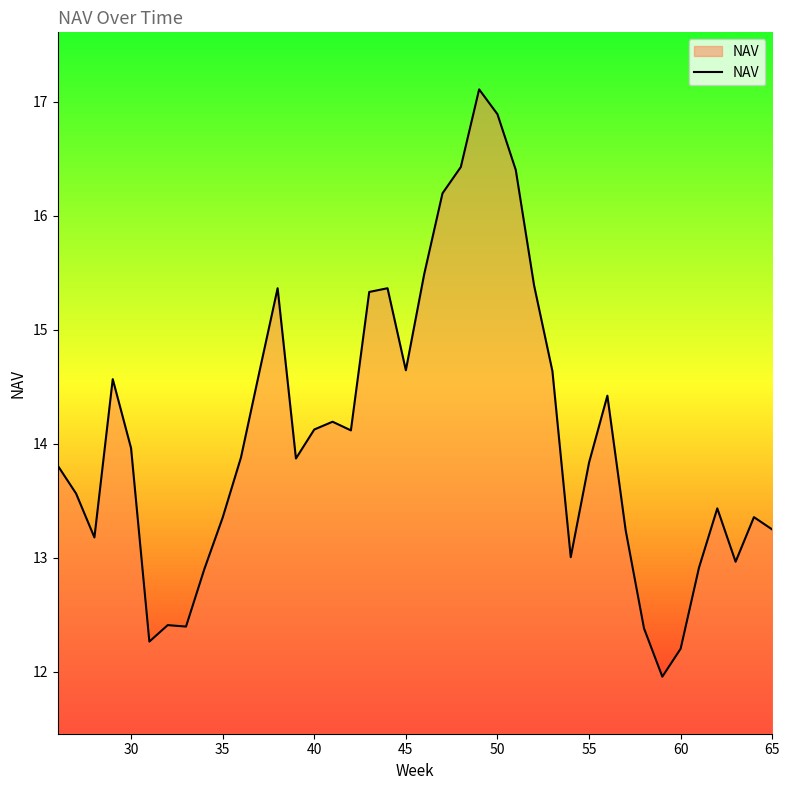

What is the maximum value shown in the chart?

17.1